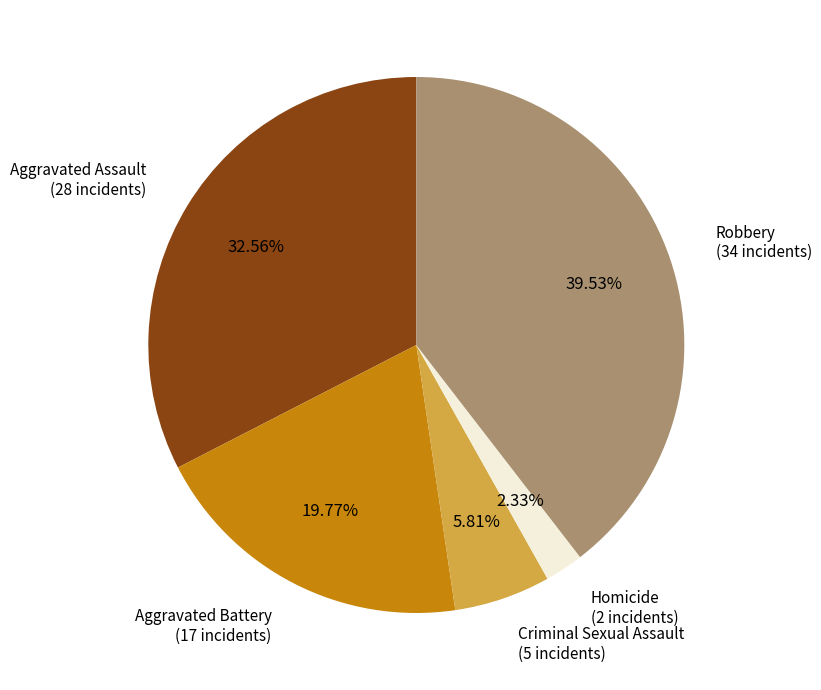

Does any single category account for the majority?

No